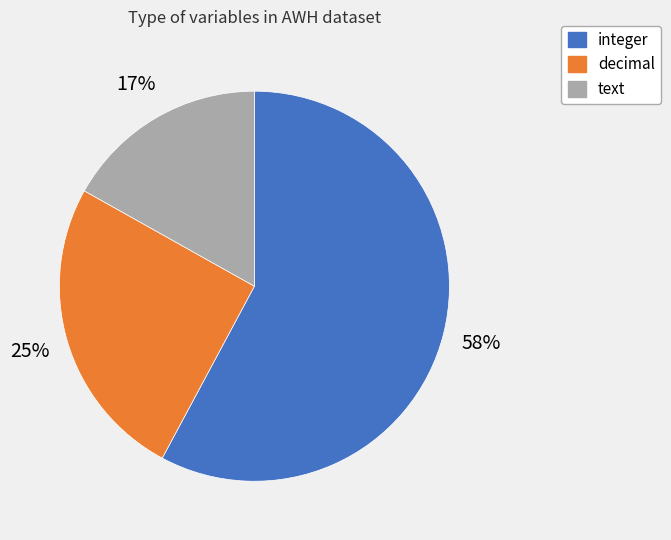

Rank the categories by value from highest to lowest.

integer, decimal, text